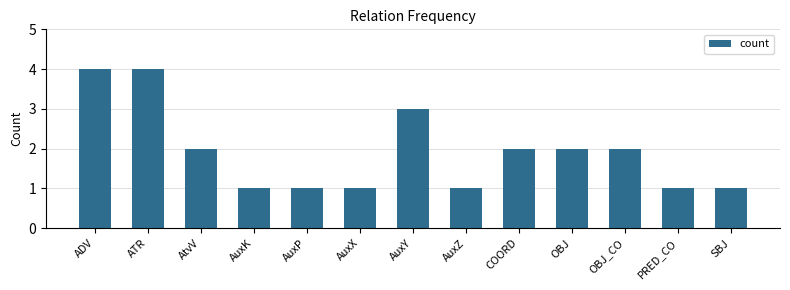

Count the number of categories in the chart.

13